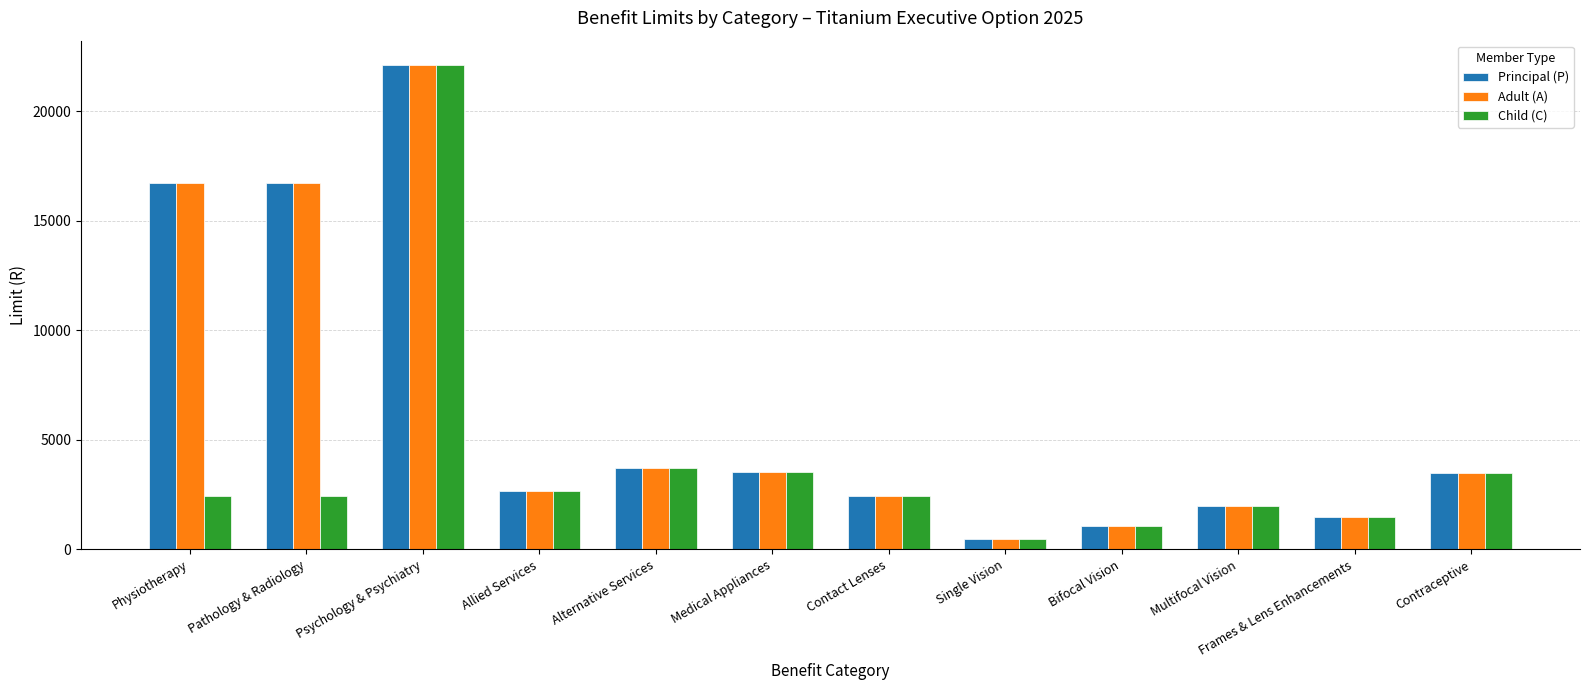

At which label does Principal (P) reach its minimum?

Single Vision